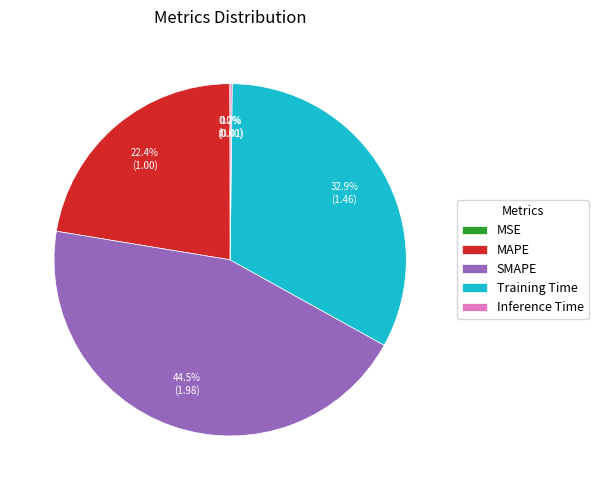

True or false: SMAPE accounts for 37% of the total.

False